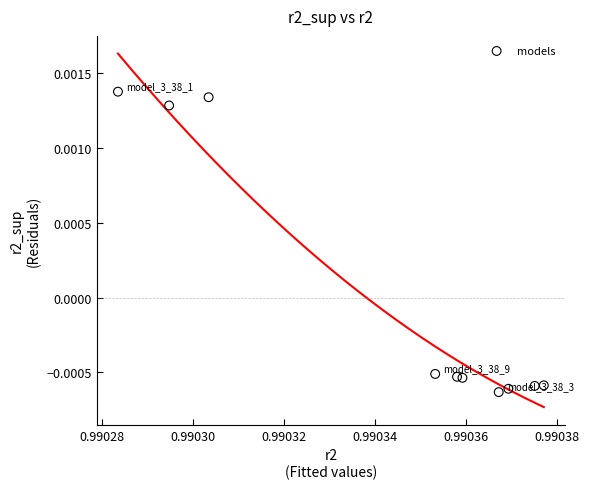

What is the average X value?

1.0